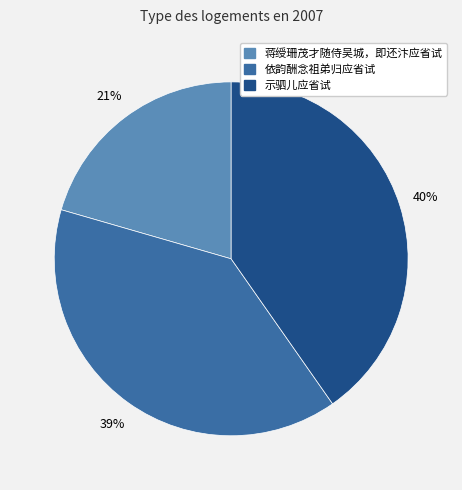

Rank the categories by value from highest to lowest.

示驷儿应省试, 依韵酬念祖弟归应省试, 蒋绶珊茂才随侍吴城，即还汴应省试